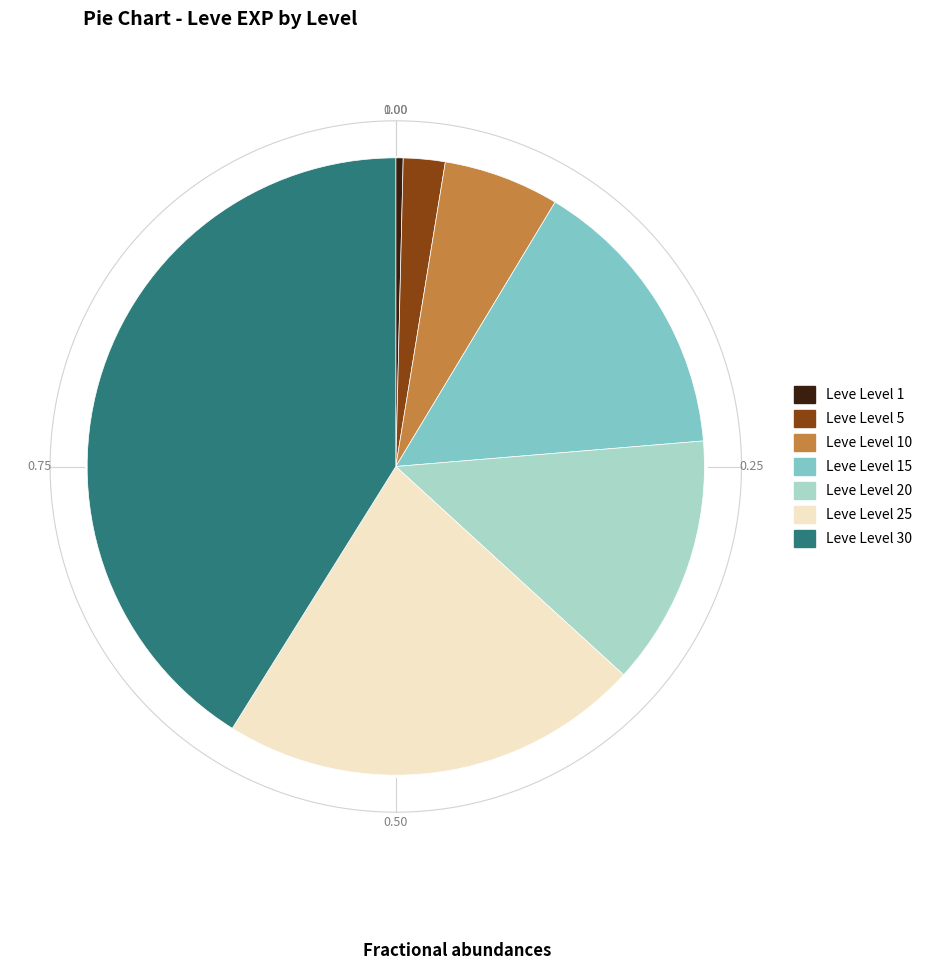

True or false: Leve Level 15 accounts for 3% of the total.

False